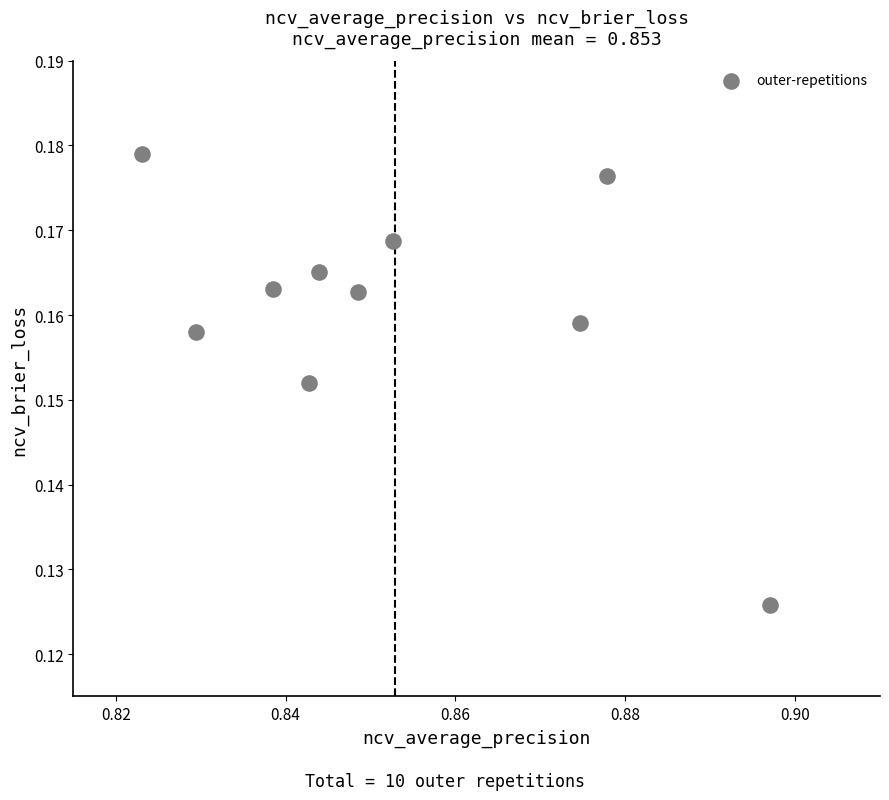

What is the average X value?

0.9